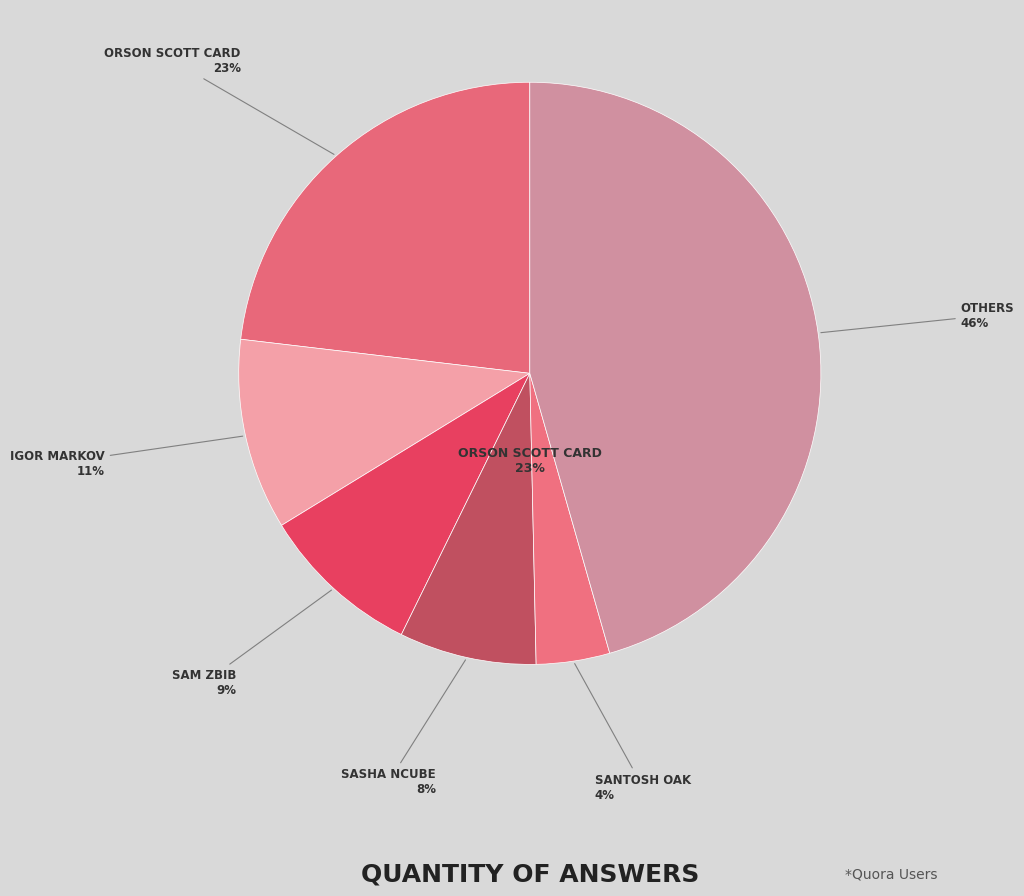

What portion of the pie excludes Sam Zbib?

91.0%